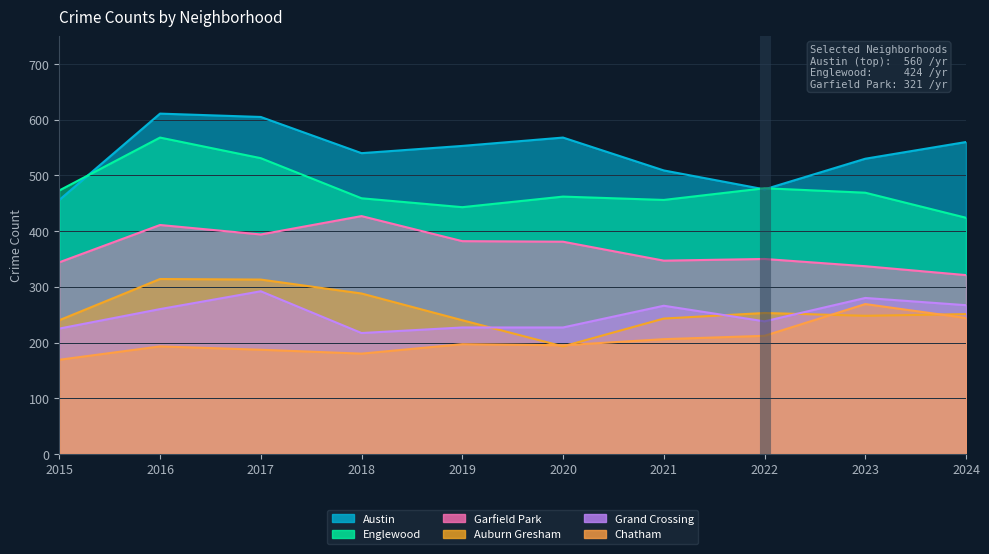

What is the sum of the Auburn Gresham values at 2024 and 2016?

565